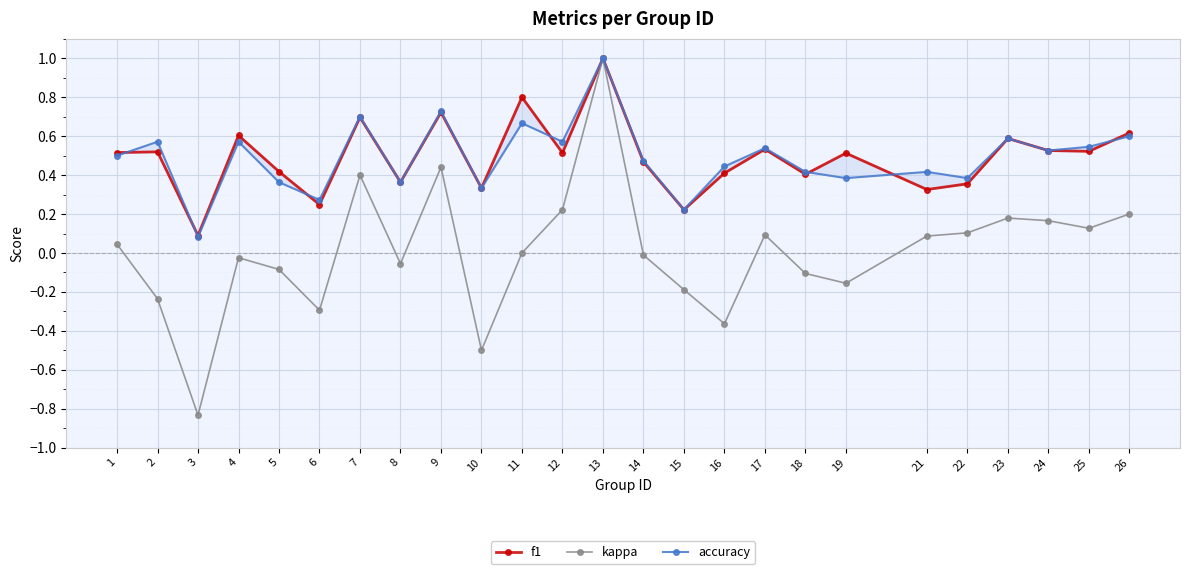

Count the number of categories in the chart.

25